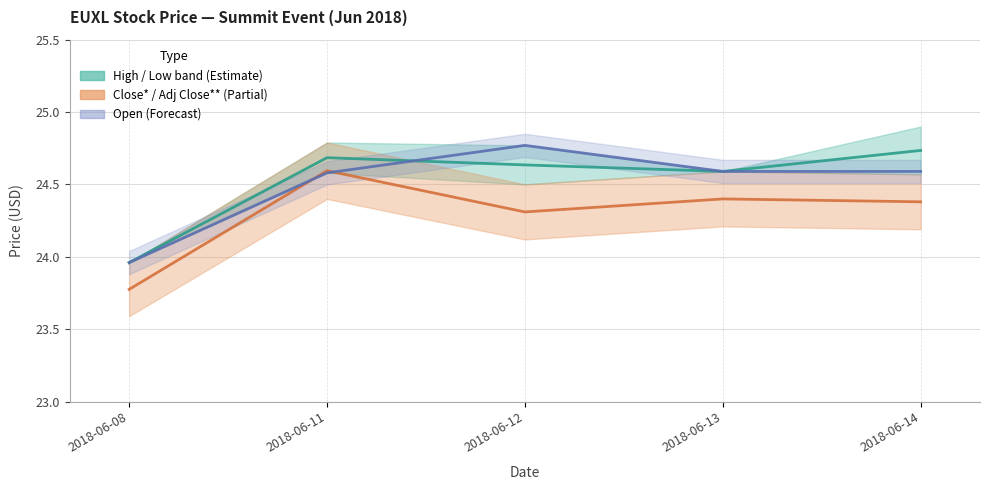

At which category does the chart reach its minimum across all series?

2018-06-08